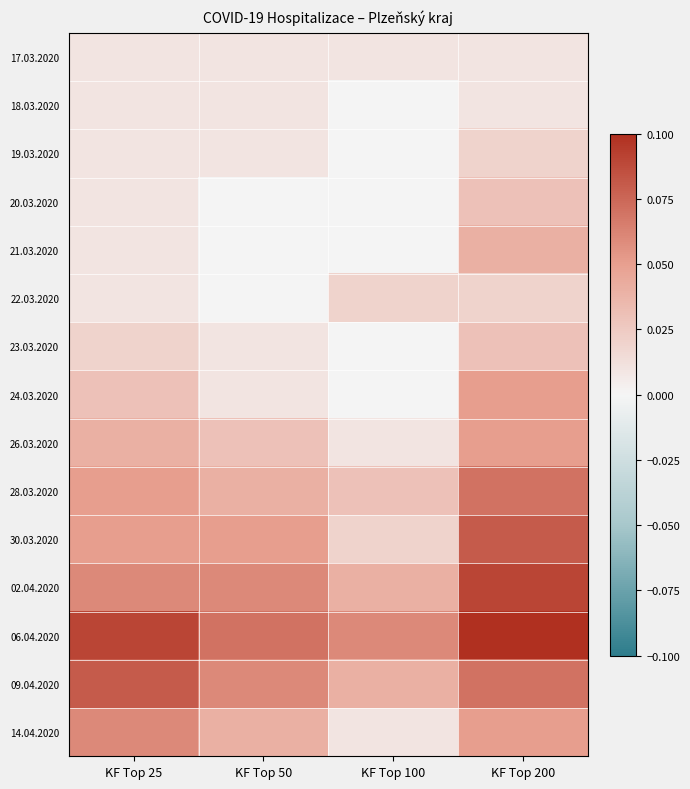

Reading left to right, list all the values displayed in this chart.

17.03.2020: KF Top 25=0.0	KF Top 50=0.0	KF Top 100=0.0	KF Top 200=0.0
18.03.2020: KF Top 25=0.0	KF Top 50=0.0	KF Top 100=0.0	KF Top 200=0.0
19.03.2020: KF Top 25=0.0	KF Top 50=0.0	KF Top 100=0.0	KF Top 200=0.0
20.03.2020: KF Top 25=0.0	KF Top 50=0.0	KF Top 100=0.0	KF Top 200=0.0
21.03.2020: KF Top 25=0.0	KF Top 50=0.0	KF Top 100=0.0	KF Top 200=0.0
22.03.2020: KF Top 25=0.0	KF Top 50=0.0	KF Top 100=0.0	KF Top 200=0.0
23.03.2020: KF Top 25=0.0	KF Top 50=0.0	KF Top 100=0.0	KF Top 200=0.0
24.03.2020: KF Top 25=0.0	KF Top 50=0.0	KF Top 100=0.0	KF Top 200=0.1
26.03.2020: KF Top 25=0.0	KF Top 50=0.0	KF Top 100=0.0	KF Top 200=0.1
28.03.2020: KF Top 25=0.1	KF Top 50=0.0	KF Top 100=0.0	KF Top 200=0.1
30.03.2020: KF Top 25=0.1	KF Top 50=0.1	KF Top 100=0.0	KF Top 200=0.1
02.04.2020: KF Top 25=0.1	KF Top 50=0.1	KF Top 100=0.0	KF Top 200=0.1
06.04.2020: KF Top 25=0.1	KF Top 50=0.1	KF Top 100=0.1	KF Top 200=0.1
09.04.2020: KF Top 25=0.1	KF Top 50=0.1	KF Top 100=0.0	KF Top 200=0.1
14.04.2020: KF Top 25=0.1	KF Top 50=0.0	KF Top 100=0.0	KF Top 200=0.1